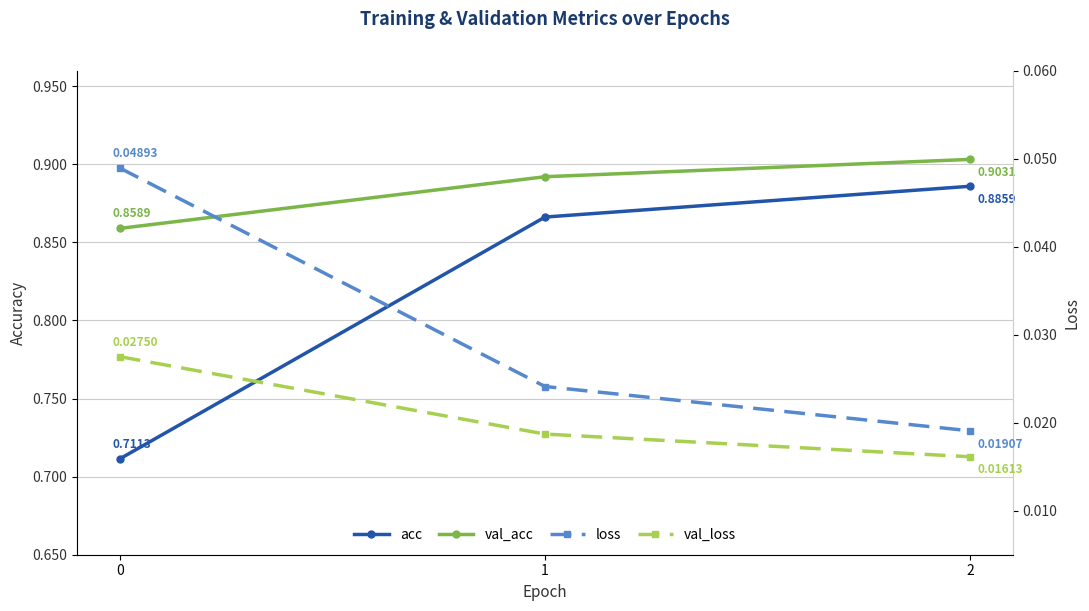

At which category is the sum across all series the highest?

2